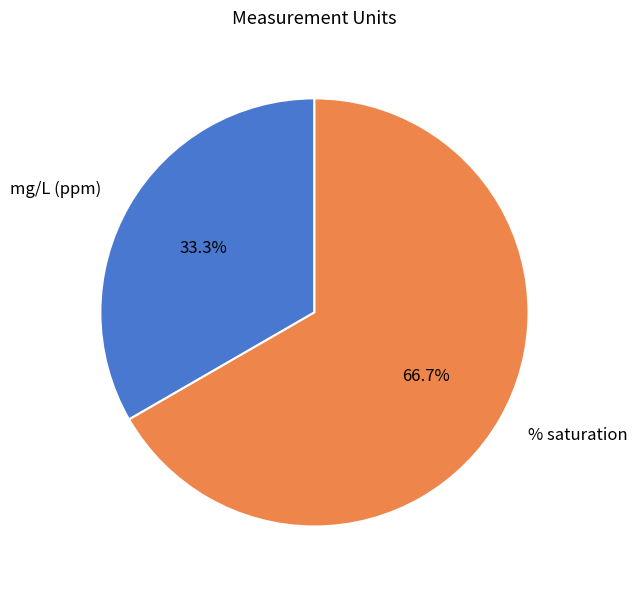

Between mg/L (ppm) and % saturation, which is larger?

% saturation